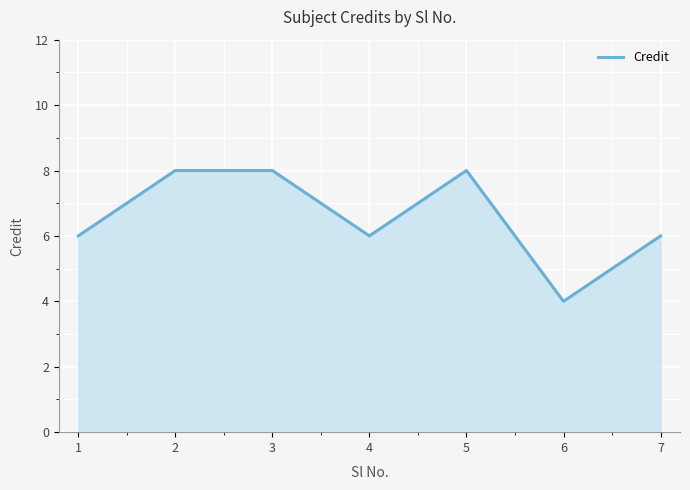

Approximately how many times larger is the value at 3 compared to 1?

1.3